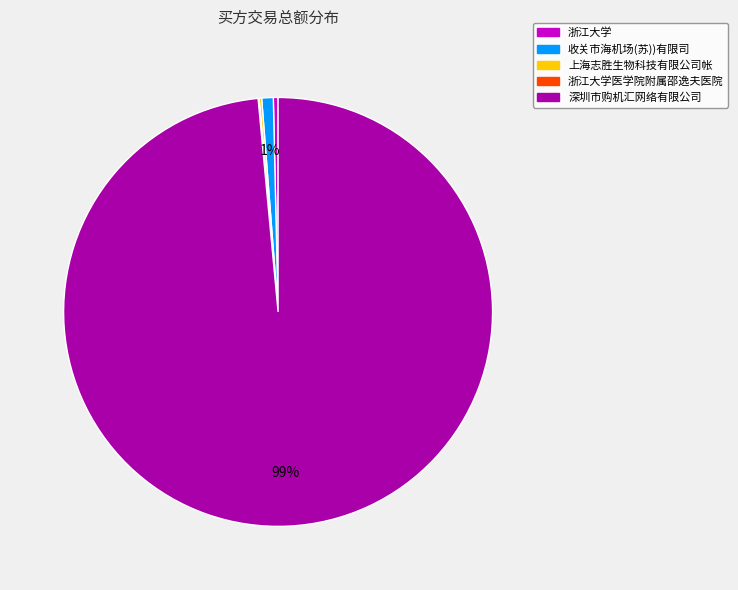

Combined, do 浙江大学 and 深圳市购机汇网络有限公司 account for over 50%?

Yes